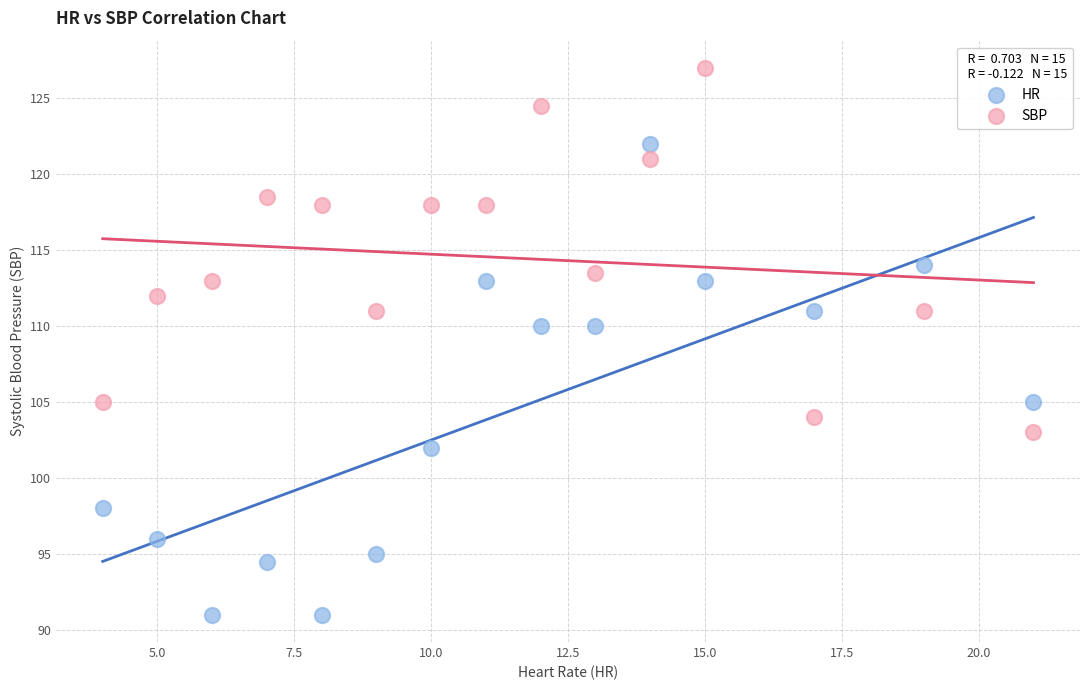

In the SBP series, what Y value is closest to 115?

113.5